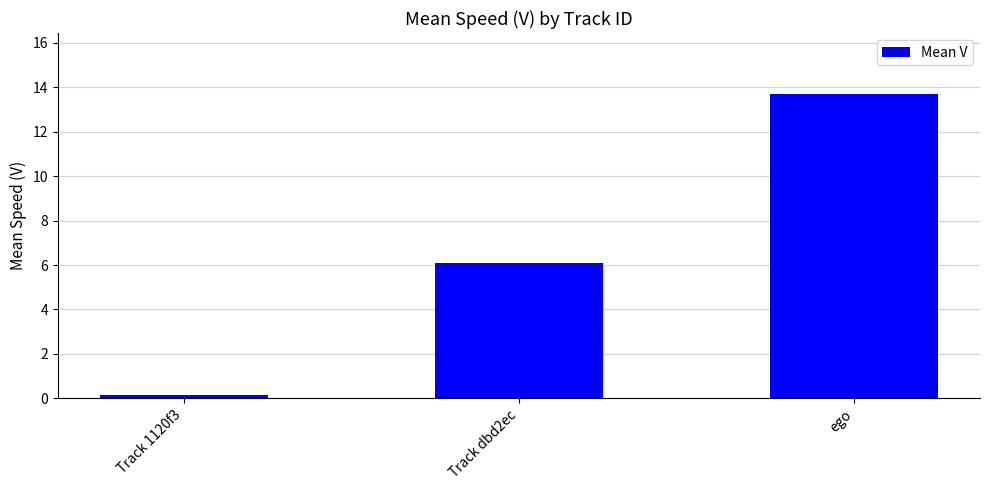

Are the bars grouped side by side (vs. stacked)?

No